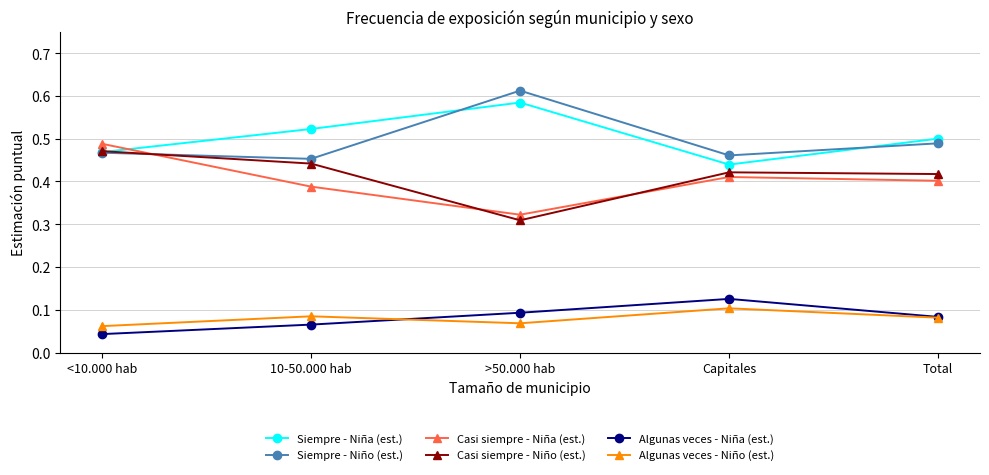

How many Casi siempre - Niña (est.) values are between 0 and 1?

5